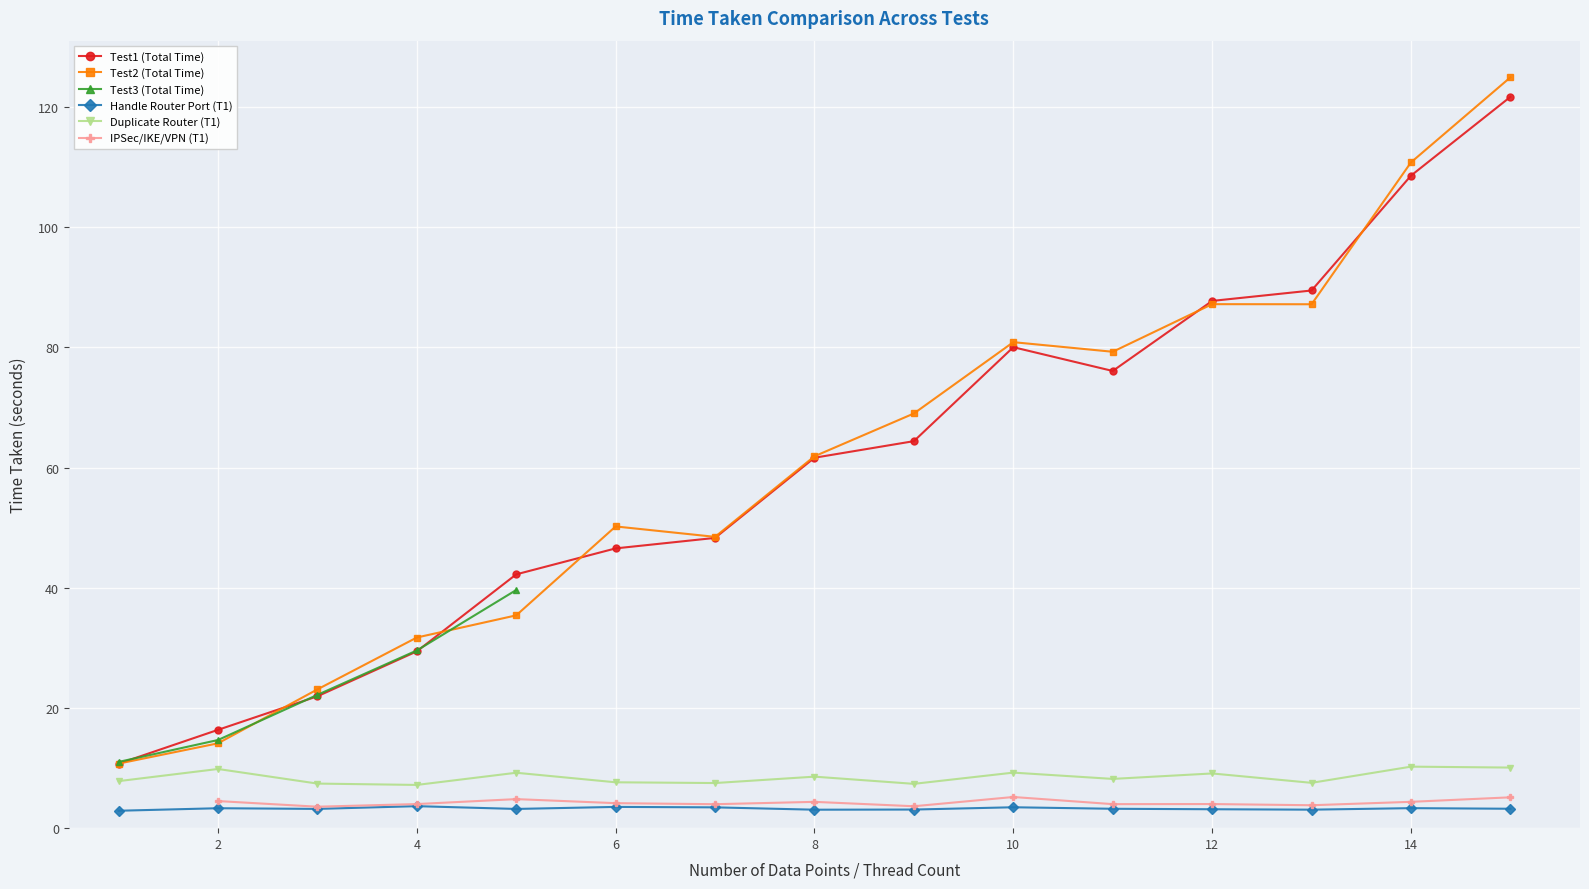

What is the highest value of the Test1 (Total Time) series?

121.7